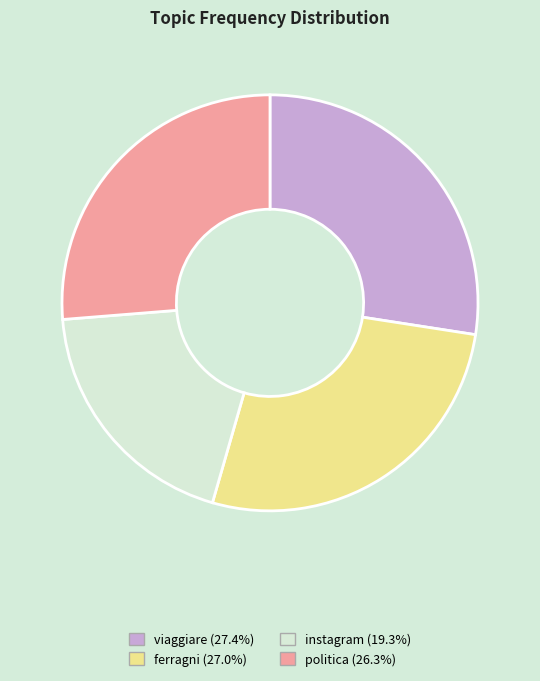

Between politica and viaggiare, which is larger?

viaggiare